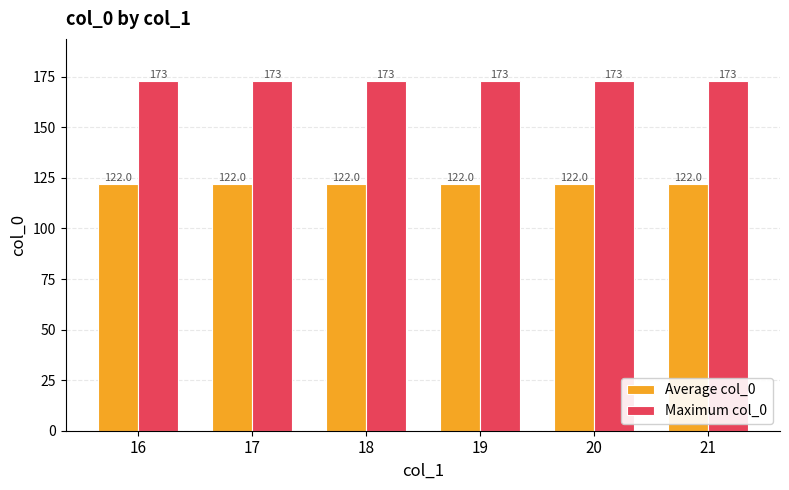

What is the spread (max minus min) of values at 16?

51